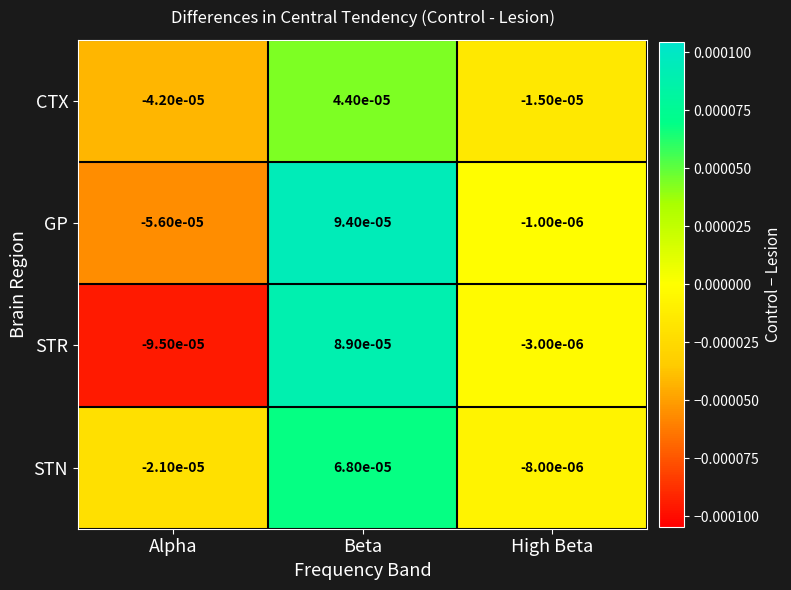

Is the value of CTX at High Beta greater than the value of GP at Alpha?

Yes